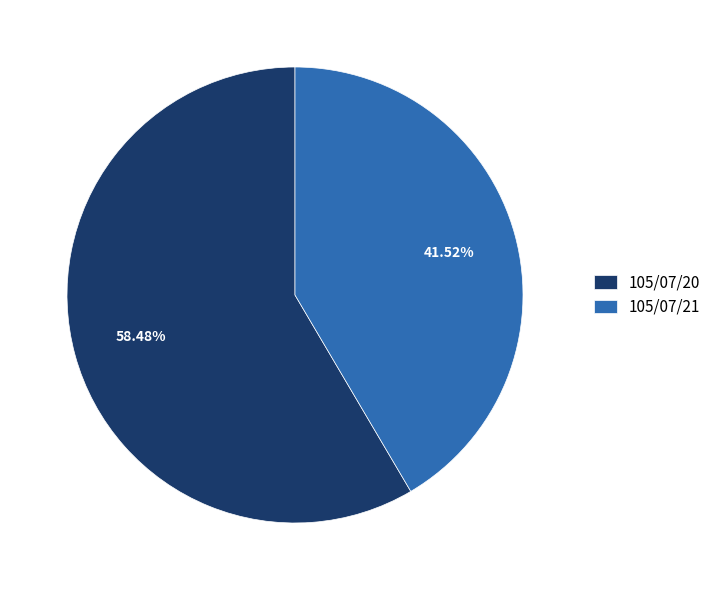

Which has a higher value, 105/07/21 or 105/07/20?

105/07/20